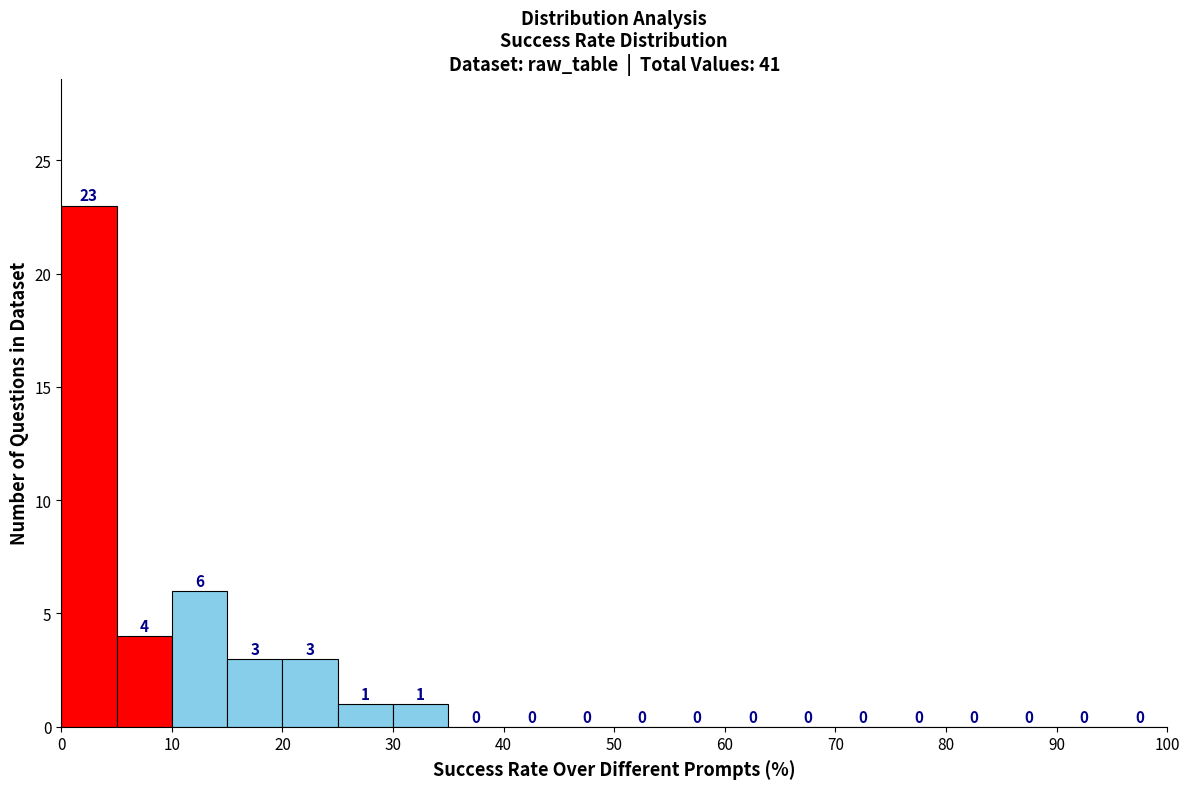

Reading left to right, transcribe this chart: for each bar, give the range it covers on the x-axis and its height.

0 to 5: 23
5 to 10: 4
10 to 15: 6
15 to 20: 3
20 to 25: 3
25 to 30: 1
30 to 35: 1
35 to 40: 0
40 to 45: 0
45 to 50: 0
50 to 55: 0
55 to 60: 0
60 to 65: 0
65 to 70: 0
70 to 75: 0
75 to 80: 0
80 to 85: 0
85 to 90: 0
90 to 95: 0
95 to 100: 0